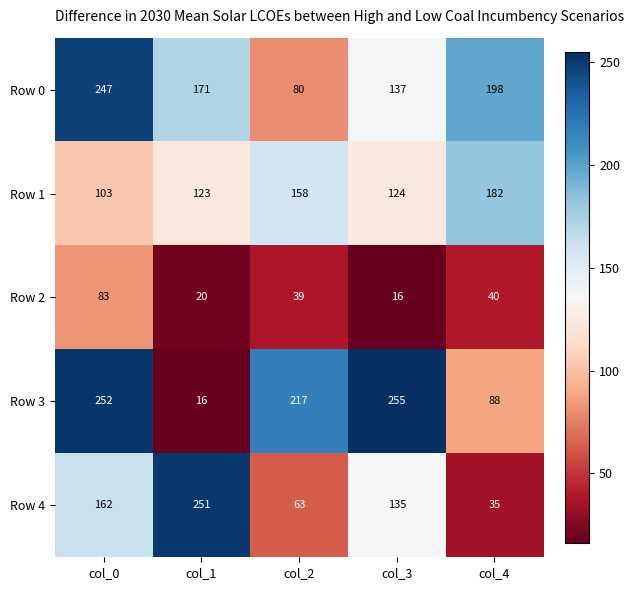

The Row 3 series shows 16 at col_1. True or false?

True